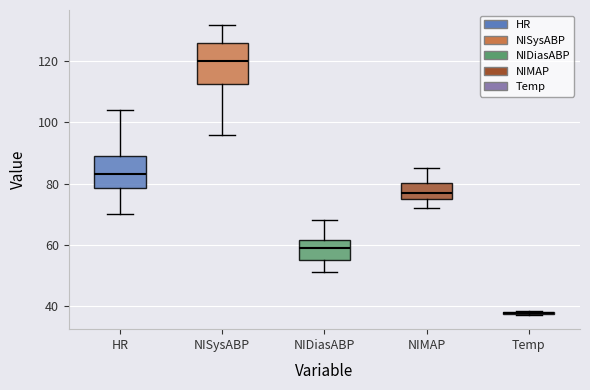

Reading left to right, read every box against the y-axis: the position of its median line, the range the box covers, and the ends of its whiskers. The values are not printed on the chart, so give them approximately, as read against the axis.

HR: median 84, box 78 to 90, whiskers 70 to 104
NISysABP: median 120, box 112 to 126, whiskers 96 to 132
NIDiasABP: median 60, box 56 to 62, whiskers 52 to 68
NIMAP: median 78, box 74 to 80, whiskers 72 to 86
Temp: box collapsed to a line at 38, whiskers 38 to 38